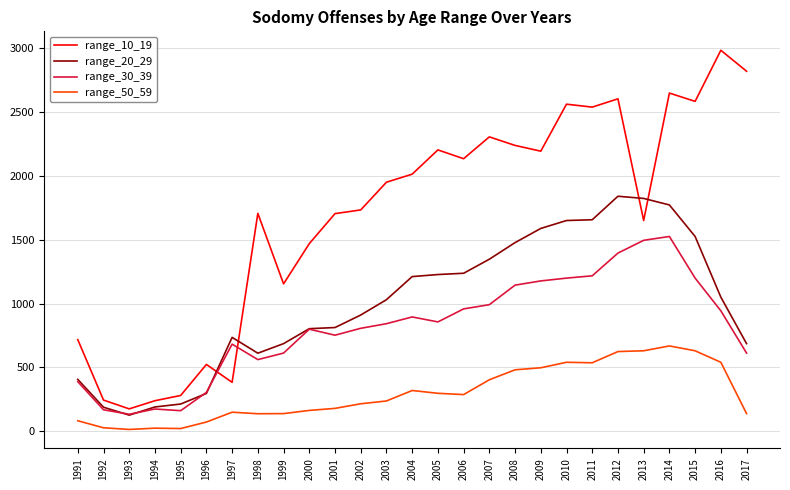

True or false: range_20_29 and range_10_19 cross at least once.

True